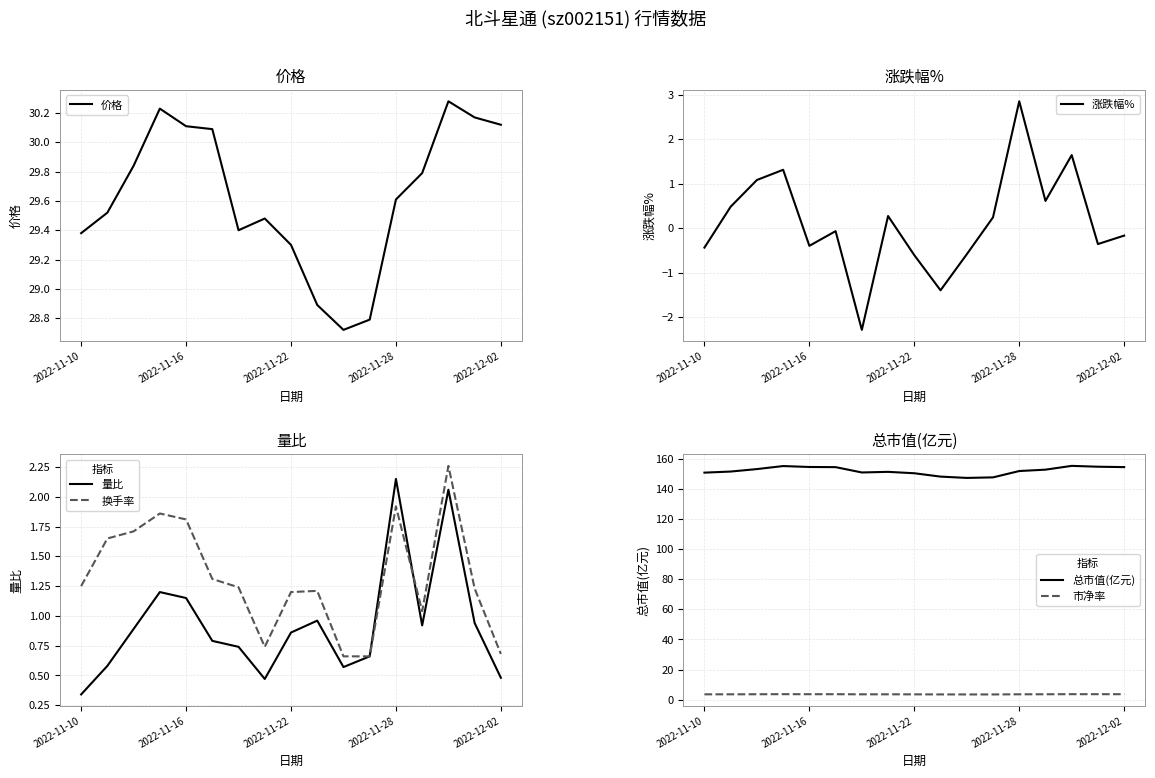

Reading right to left, what are all the values shown in this chart?

价格: 30.1	30.2	30.3	29.8	29.6	28.8	28.7	28.9	29.3	29.5	29.4	30.1	30.1	30.2	29.8	29.5	29.4
涨跌幅%: -0.2	-0.4	1.6	0.6	2.9	0.2	-0.6	-1.4	-0.6	0.3	-2.3	-0.1	-0.4	1.3	1.1	0.5	-0.4
量比: 0.5	0.9	2.1	0.9	2.1	0.7	0.6	1.0	0.9	0.5	0.7	0.8	1.1	1.2	0.9	0.6	0.3
换手率: 0.7	1.2	2.3	1.0	1.9	0.7	0.7	1.2	1.2	0.7	1.2	1.3	1.8	1.9	1.7	1.6	1.2
总市值(亿元): 154.4	154.7	155.3	152.8	151.8	147.6	147.3	148.1	150.4	151.3	150.9	154.4	154.5	155.2	153.1	151.5	150.8
市净率: 3.6	3.6	3.6	3.6	3.5	3.4	3.4	3.5	3.5	3.5	3.5	3.6	3.6	3.6	3.6	3.5	3.5